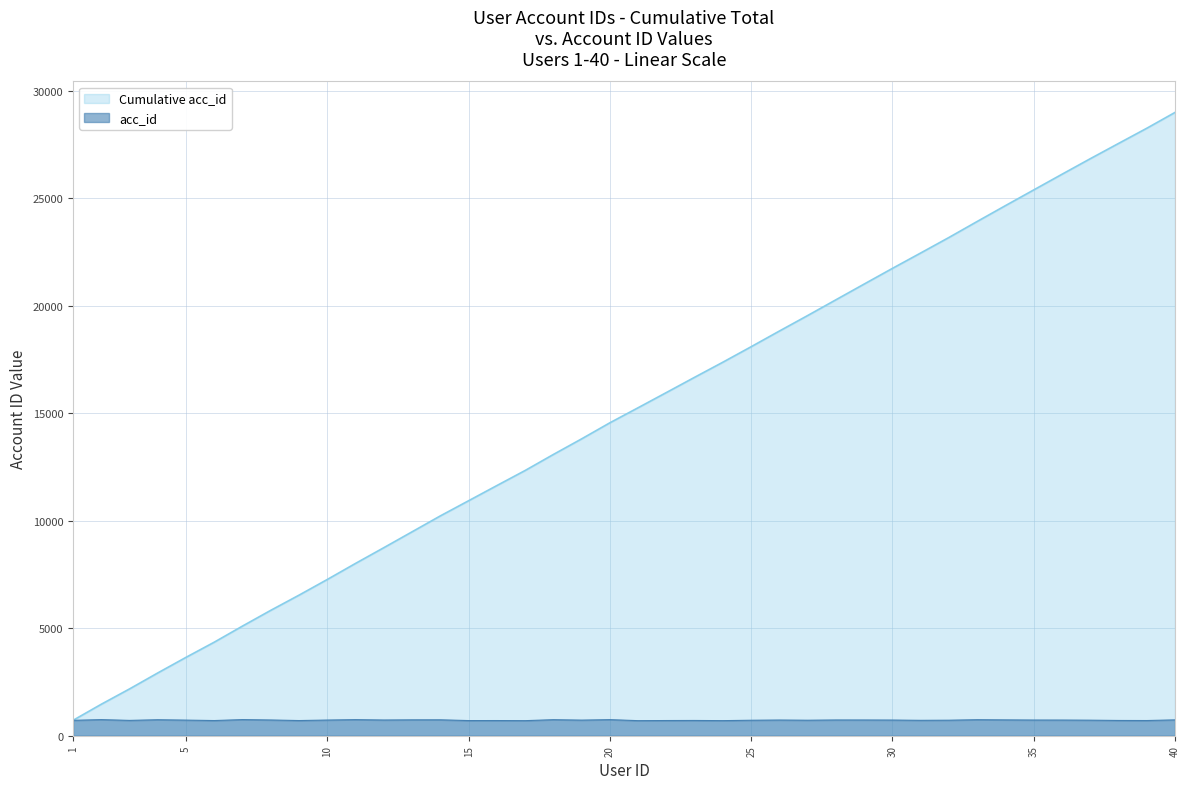

How many values exceed 729?

17